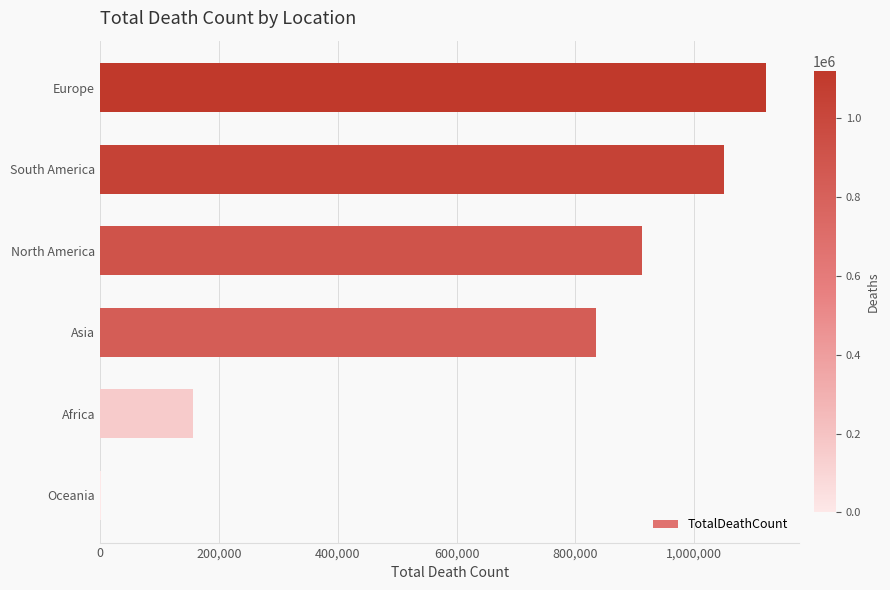

Are the bars grouped side by side (vs. stacked)?

No